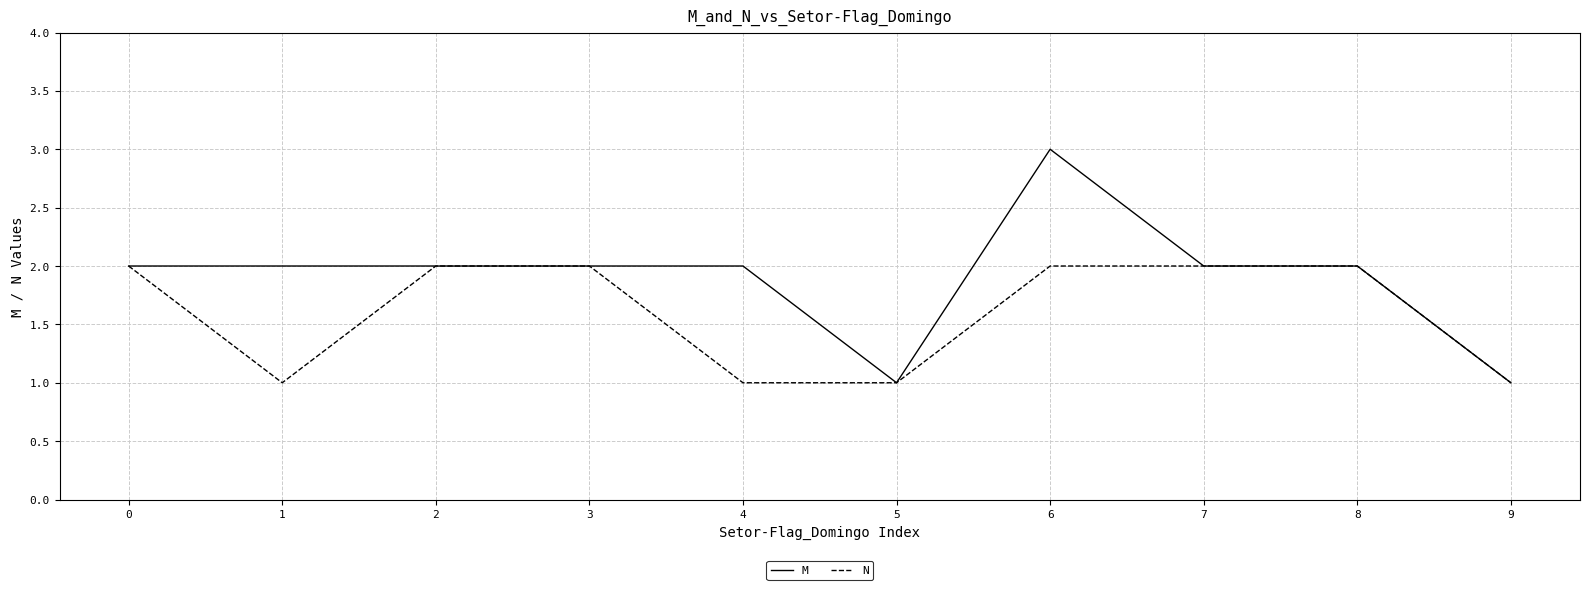

How many lines are shown in the chart?

2